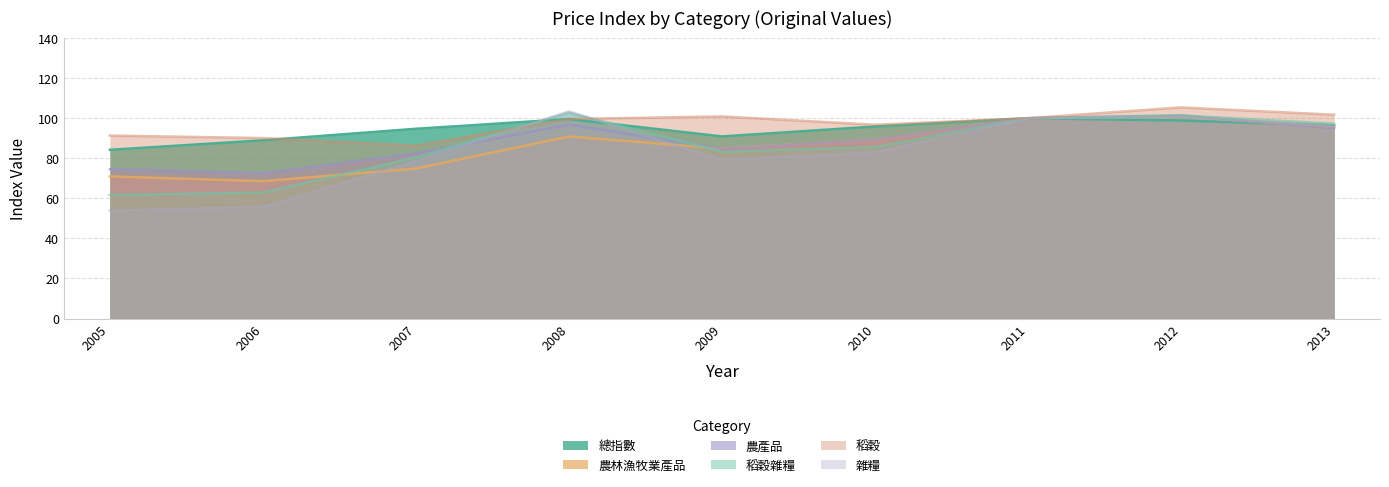

At how many categories does at least one series exceed 84?

9